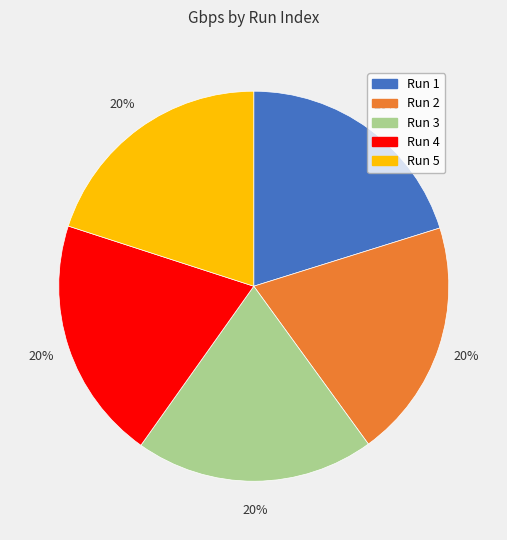

To the nearest percent, what is the average slice percentage?

20%